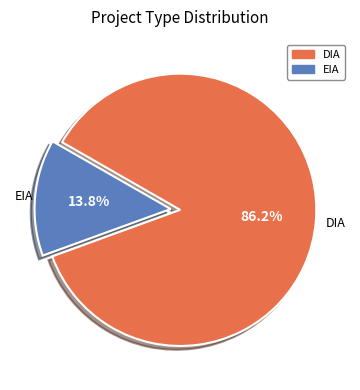

What percentage is the DIA slice, to the nearest percent?

86%